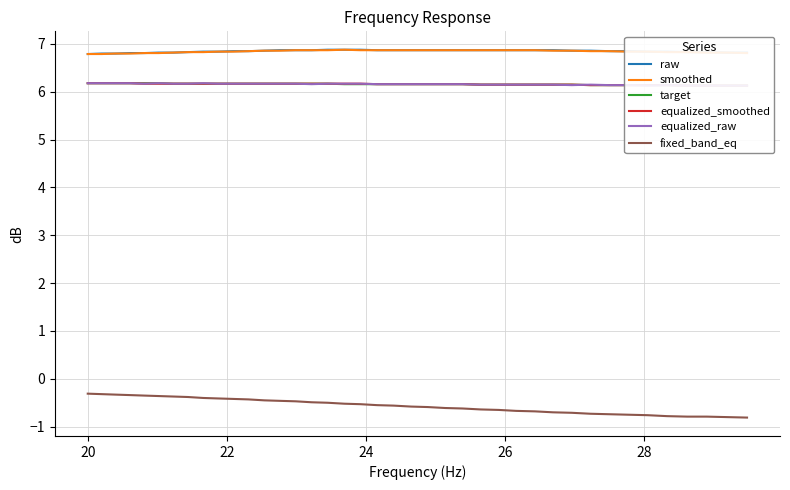

What is the lowest value of the smoothed series?

6.8